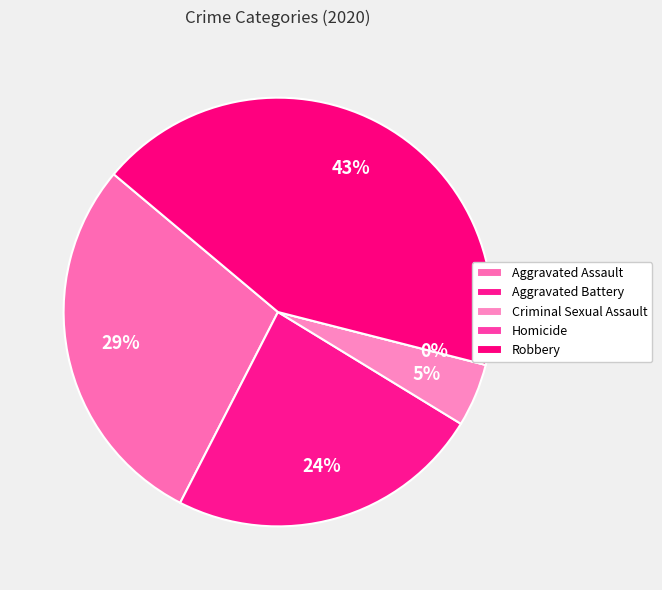

Combined, do Robbery and Aggravated Battery account for over 50%?

Yes